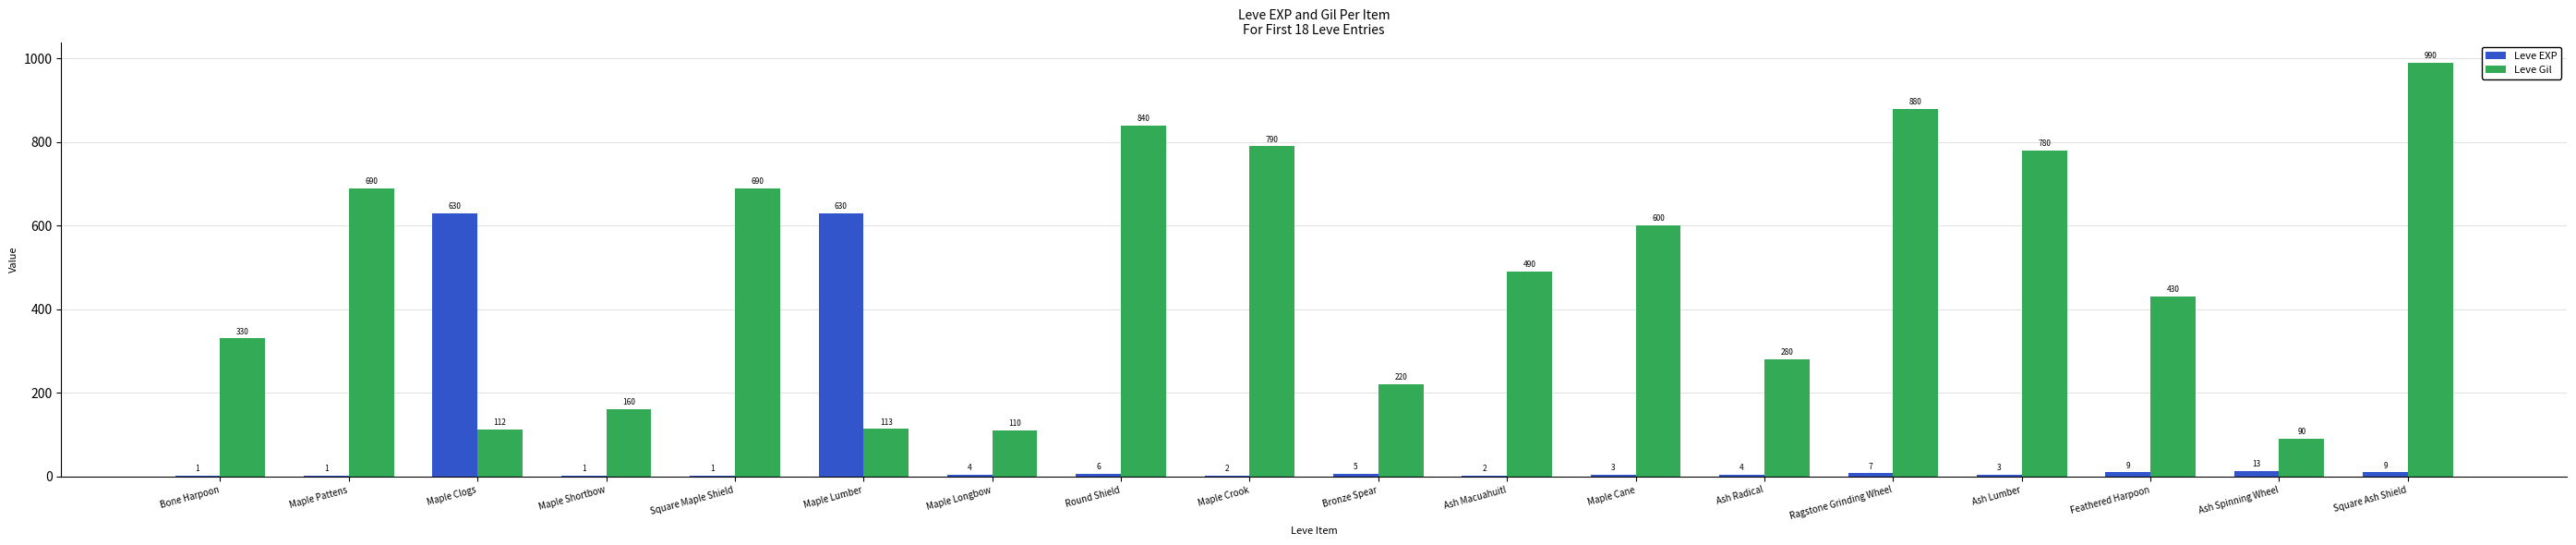

Which category has the highest value in the Leve Gil series?

Square Ash Shield